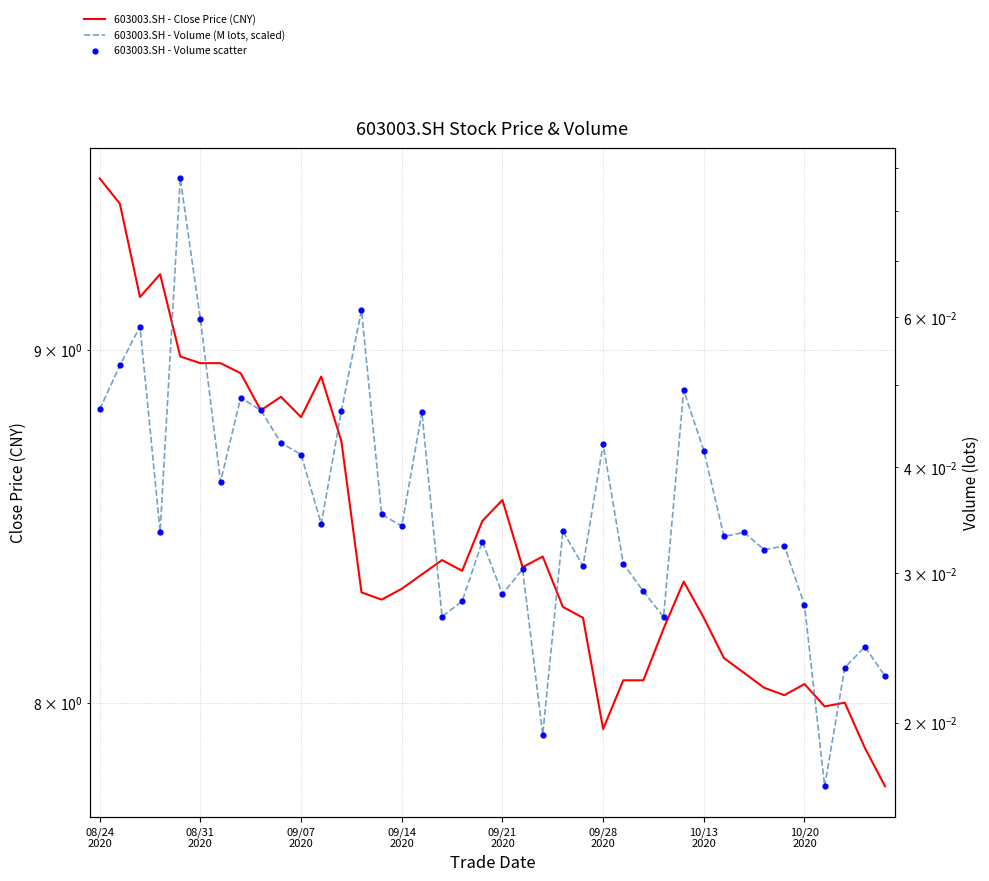

What are all the series names shown in the legend?

603003.SH - Close Price (CNY), 603003.SH - Volume (M lots, scaled), 603003.SH - Volume scatter